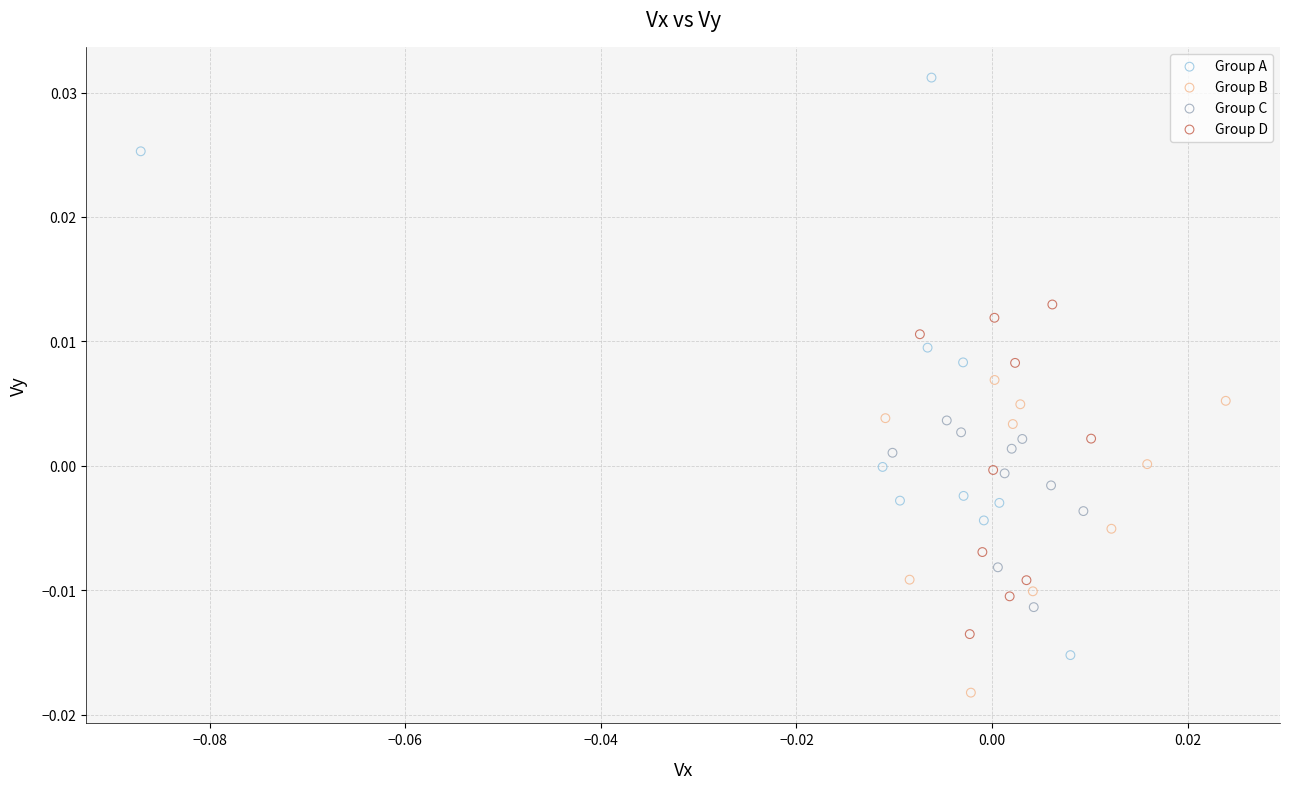

What are all the series names shown in the legend?

Group A, Group B, Group C, Group D